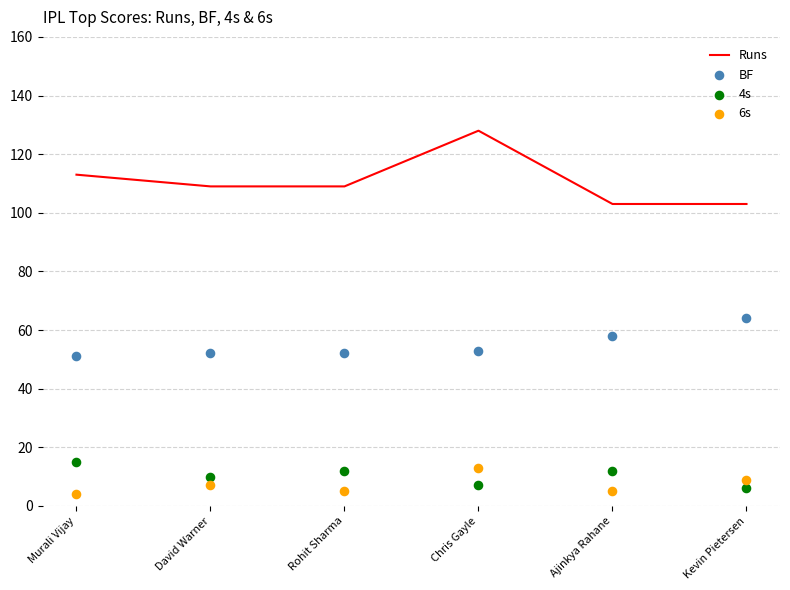

Is the value of BF at Chris Gayle greater than the value of Runs at Rohit Sharma?

No